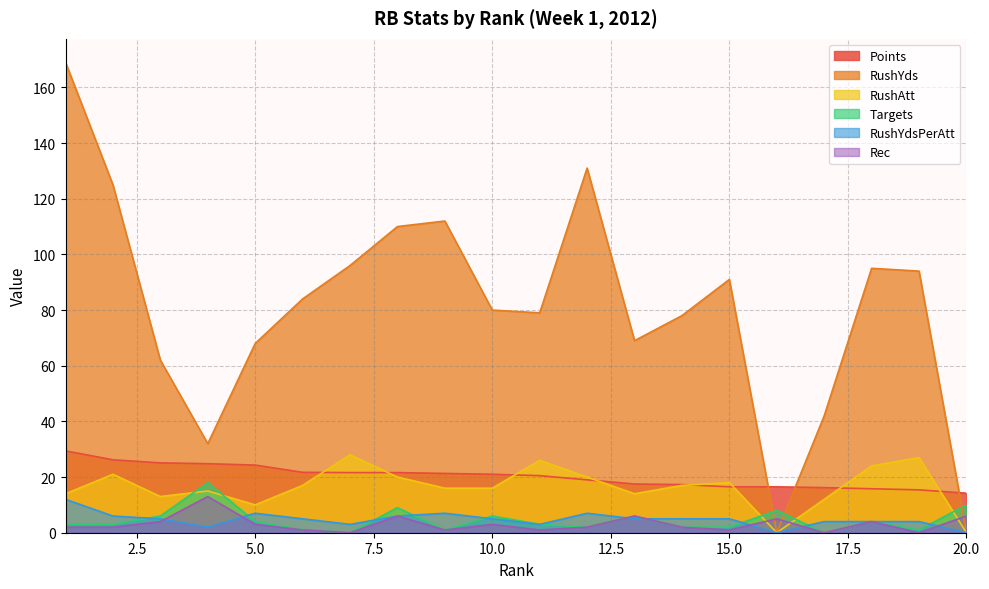

What is the sum of the RushYdsPerAtt values at 20 and 4?

2.0